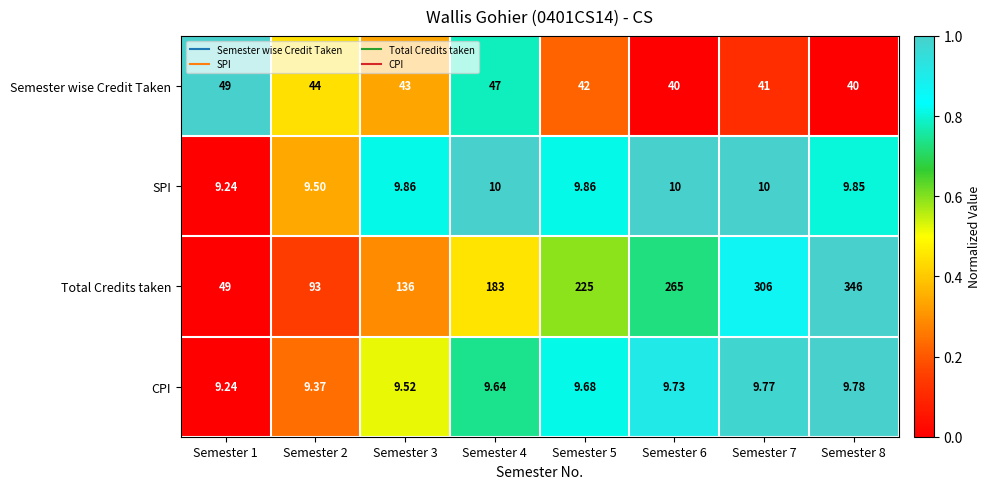

Rank the series by their maximum value, from highest to lowest.

Total Credits taken, Semester wise Credit Taken, SPI, CPI